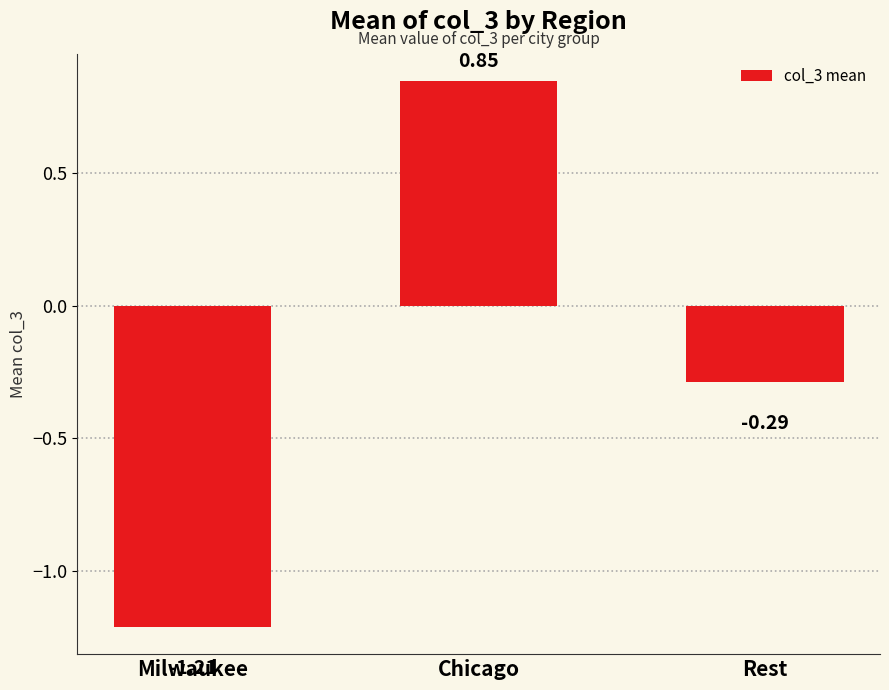

What is the label of the 1st bar from the left?

Milwaukee